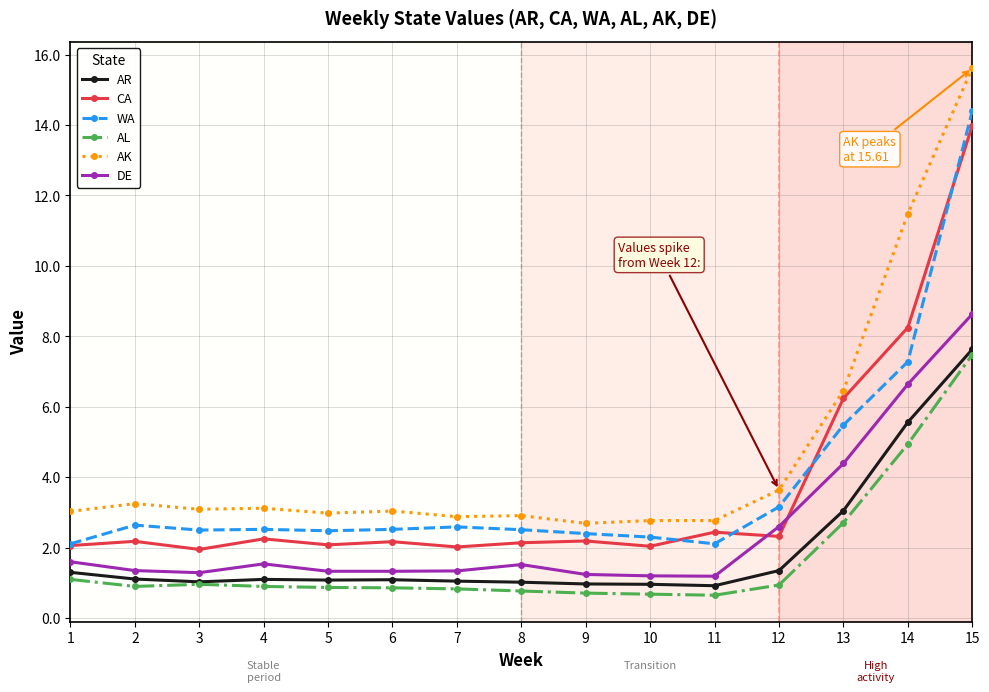

True or false: WA and DE intersect in this chart.

False